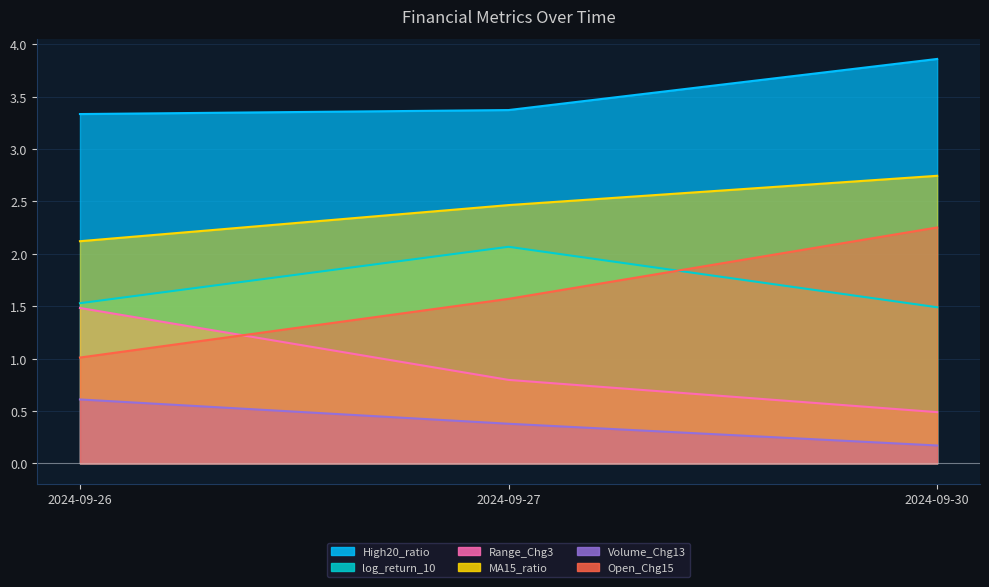

How many categories are shown in the chart?

3